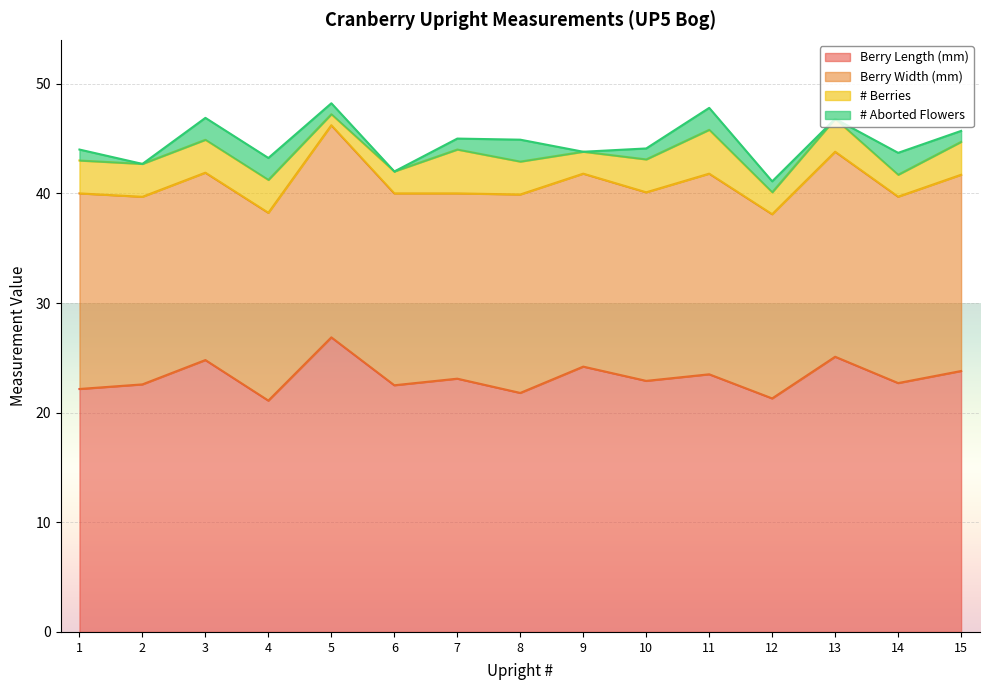

Is it true that Berry Length (mm) equals 12.7 at 9?

False